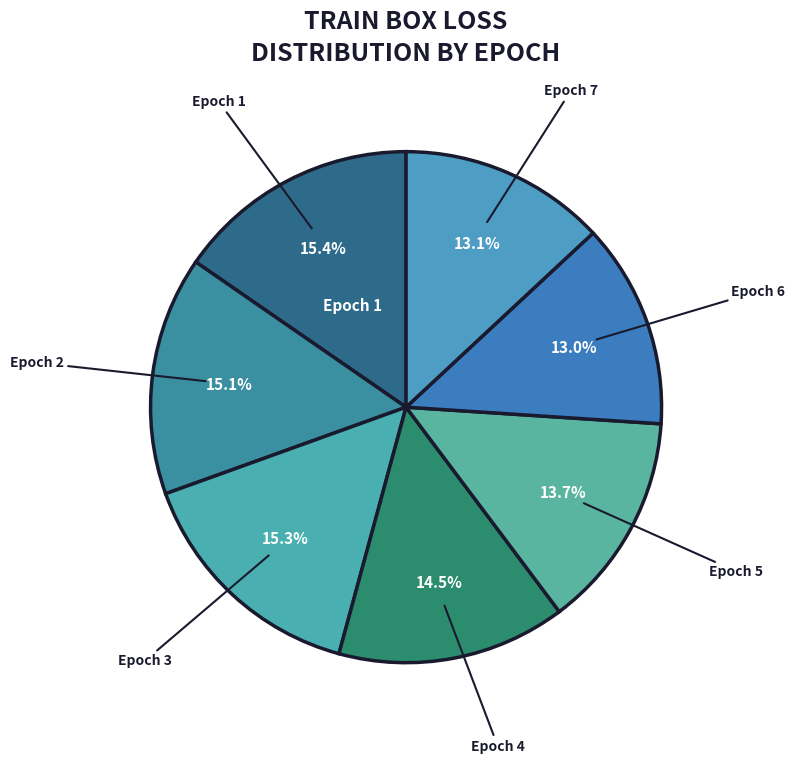

How many slices are in this pie chart?

7